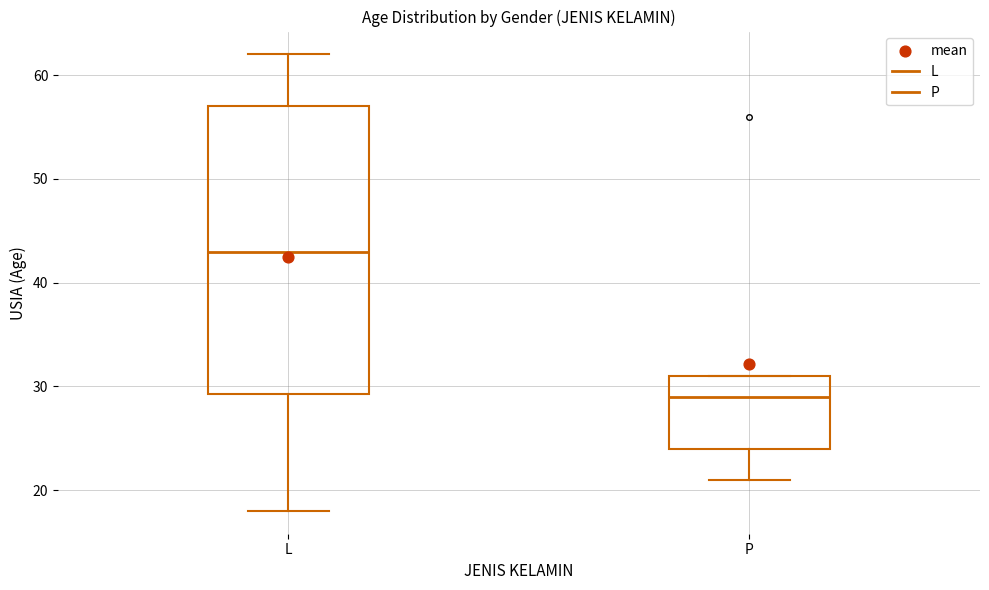

Which box has the lowest median line?

P